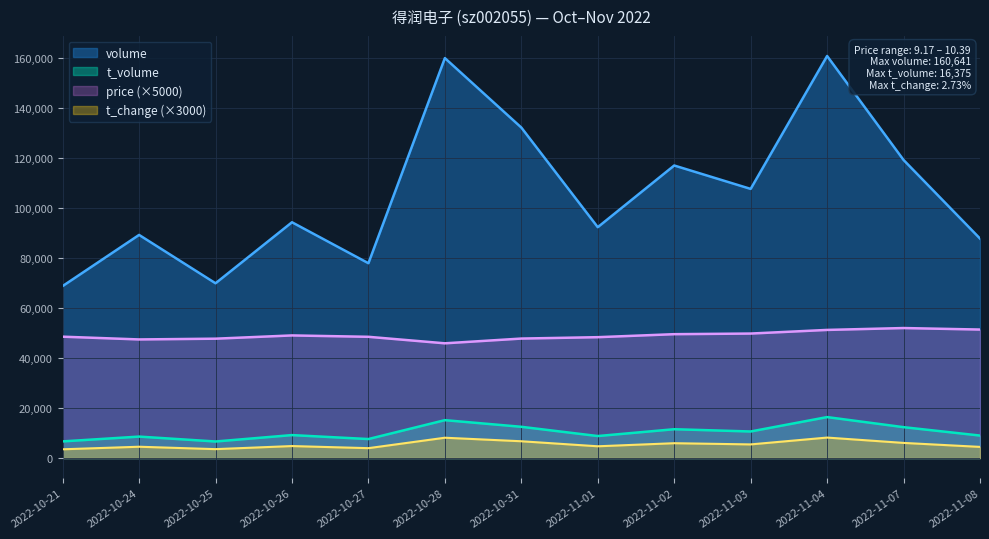

List the labels in order of price value, largest first.

2022-11-07, 2022-11-08, 2022-11-04, 2022-11-03, 2022-11-02, 2022-10-26, 2022-10-21, 2022-10-27, 2022-11-01, 2022-10-31, 2022-10-25, 2022-10-24, 2022-10-28